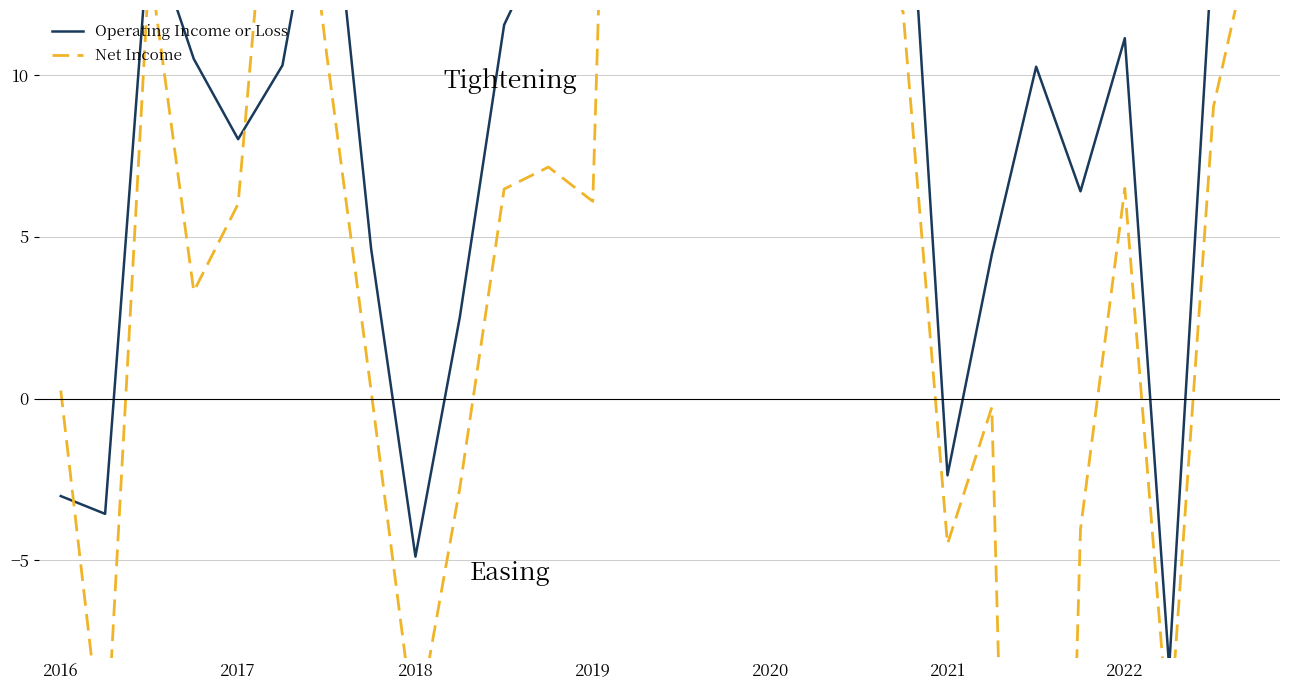

What is the highest value of the Net Income series?

78.3